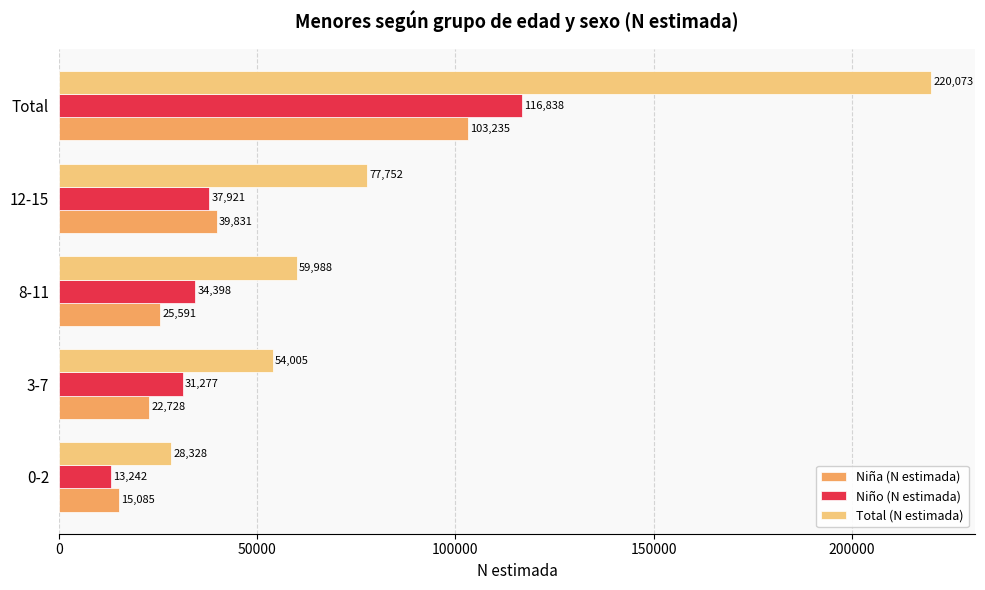

What is the total value across all series at Total?

440146